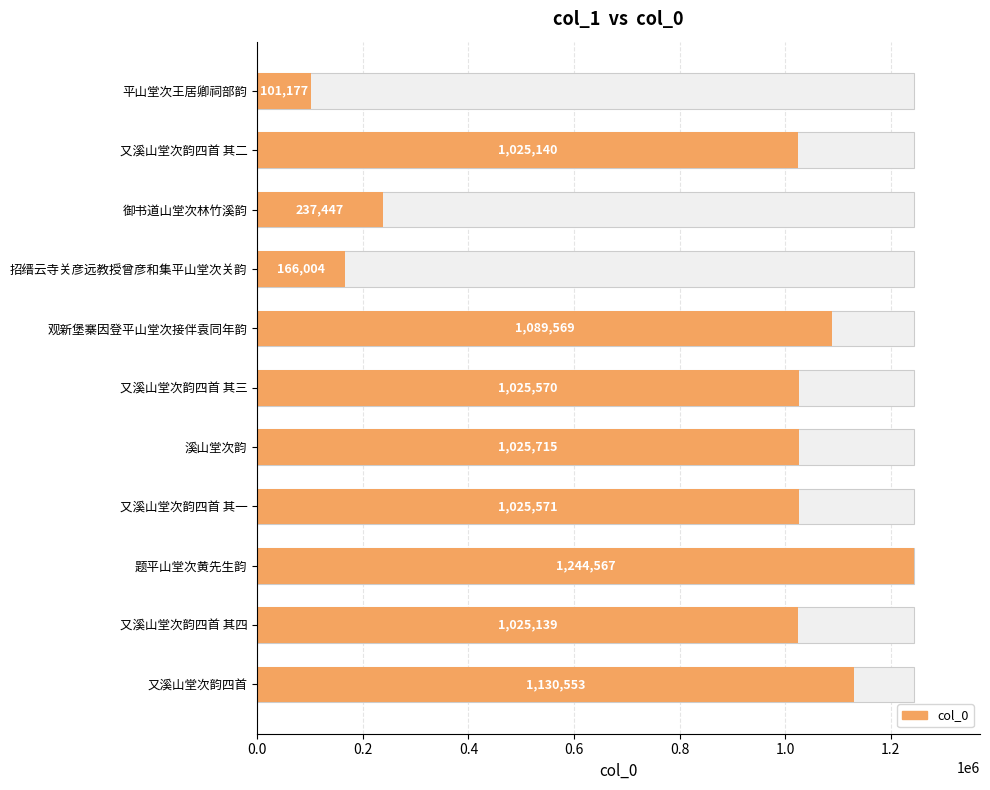

Between 又溪山堂次韵四首 其一 and 招缙云寺关彦远教授曾彦和集平山堂次关韵, which is larger?

又溪山堂次韵四首 其一